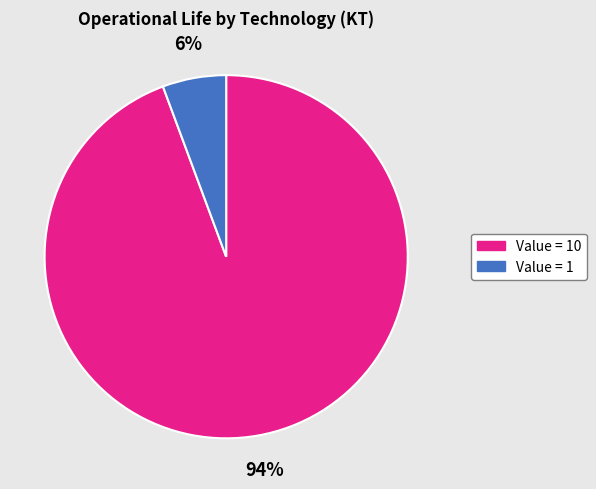

To the nearest percent, what percentage of the pie is Value = 10?

94%